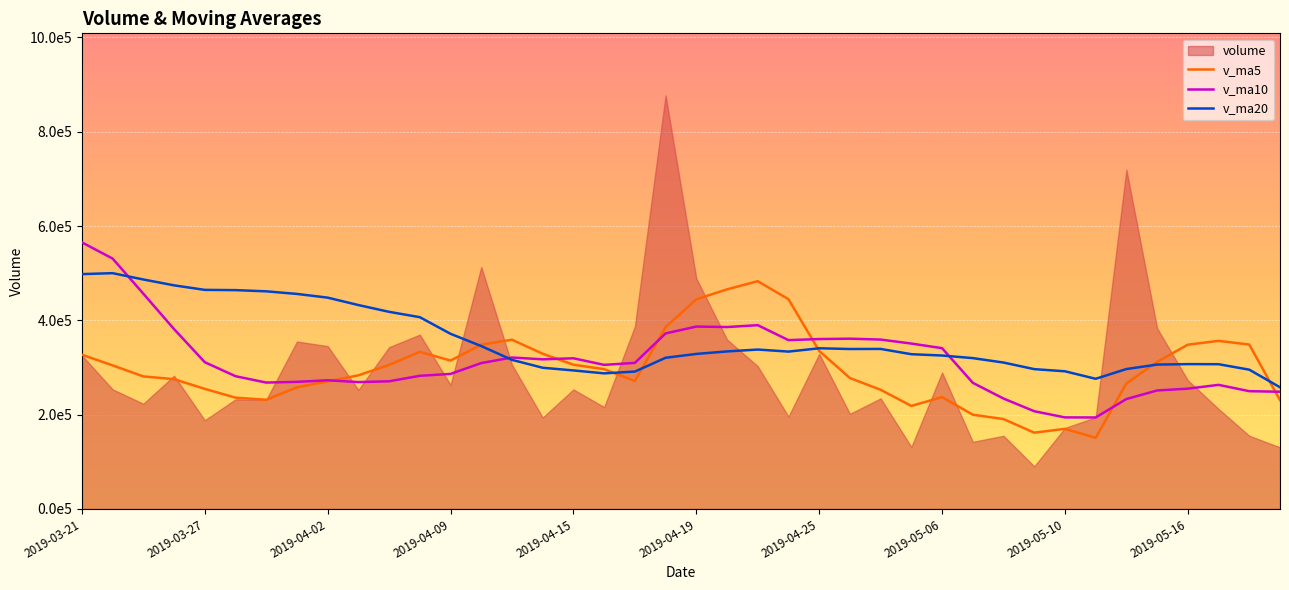

At how many categories does at least one series exceed 455950?

10